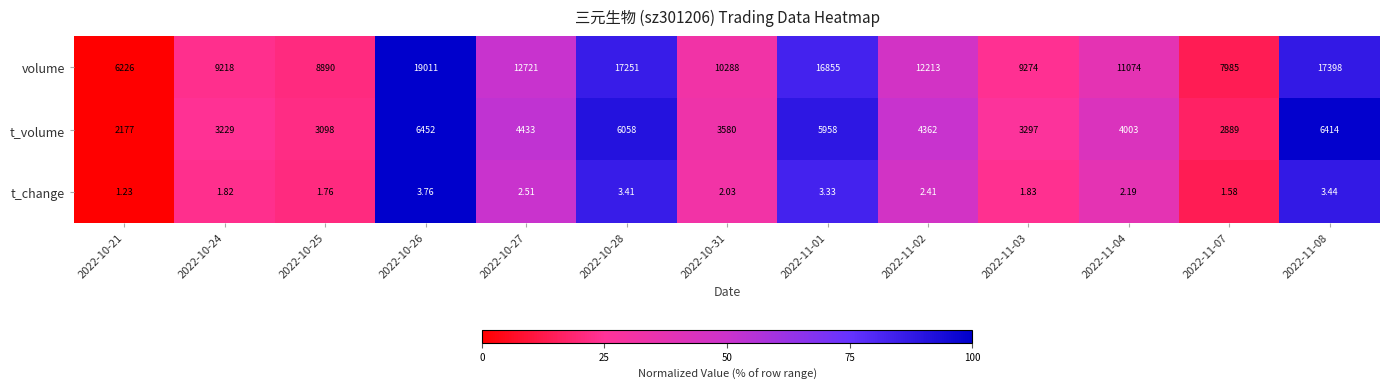

Which series changed the most between 2022-10-28 and 2022-11-02?

volume